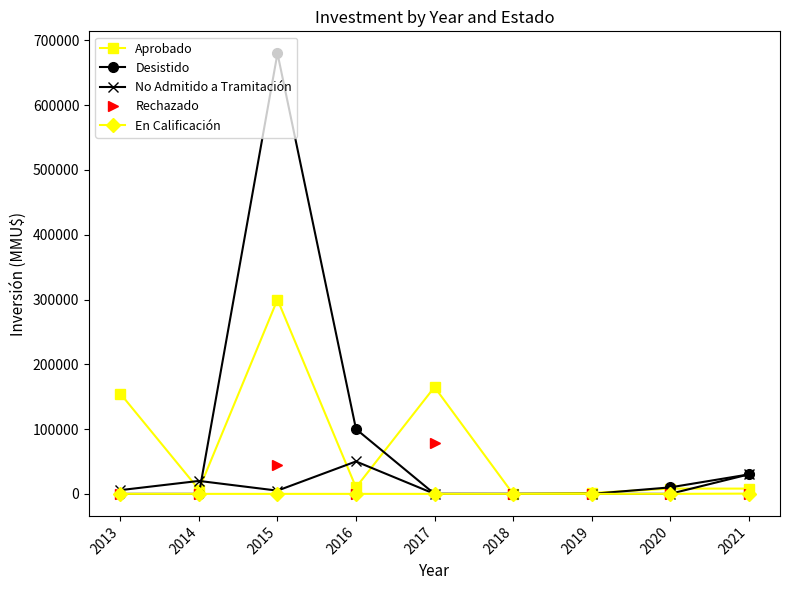

True or false: Rechazado has more than 1 interior local peaks.

True